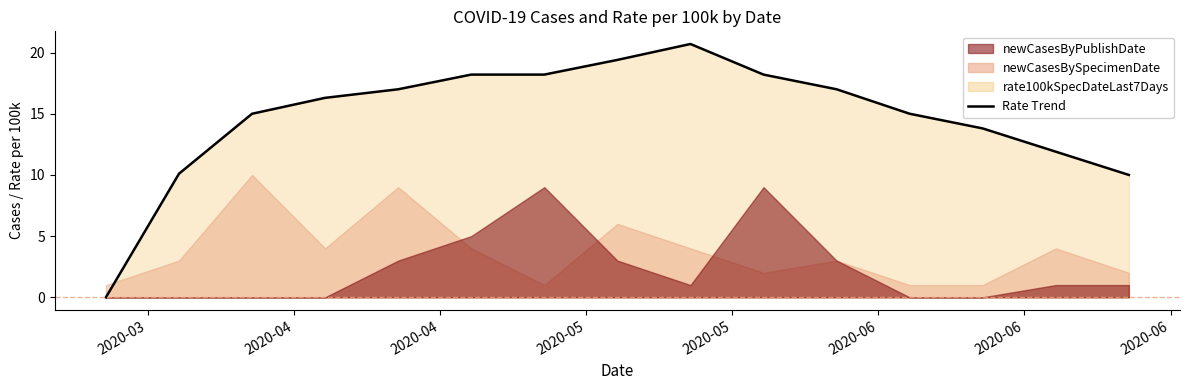

Rank the categories by newCasesBySpecimenDate value from highest to lowest.

2020-04-03, 2020-04-17, 2020-05-08, 2020-04-10, 2020-04-24, 2020-05-15, 2020-06-19, 2020-03-27, 2020-05-29, 2020-05-22, 2020-06-26, 2020-03-20, 2020-05-01, 2020-06-05, 2020-06-12